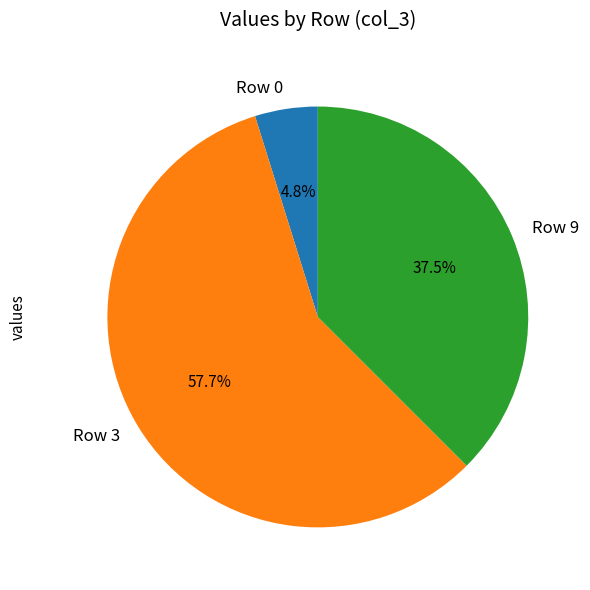

Which category has the biggest portion of the pie?

Row 3